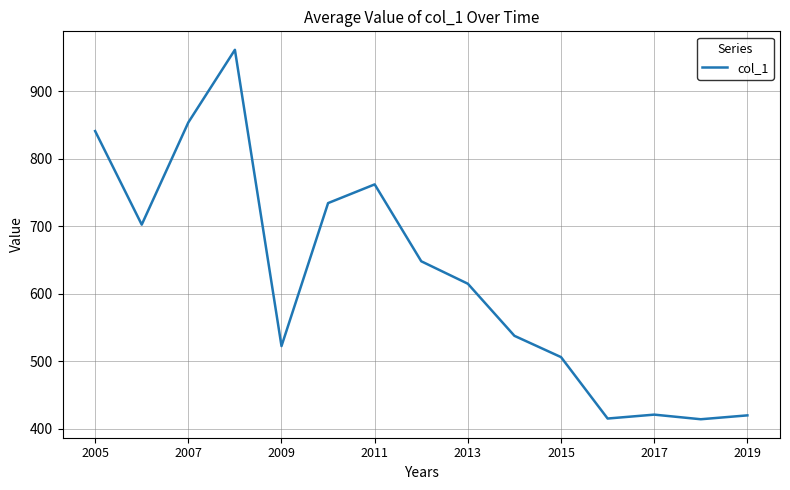

What is the average value?

623.3